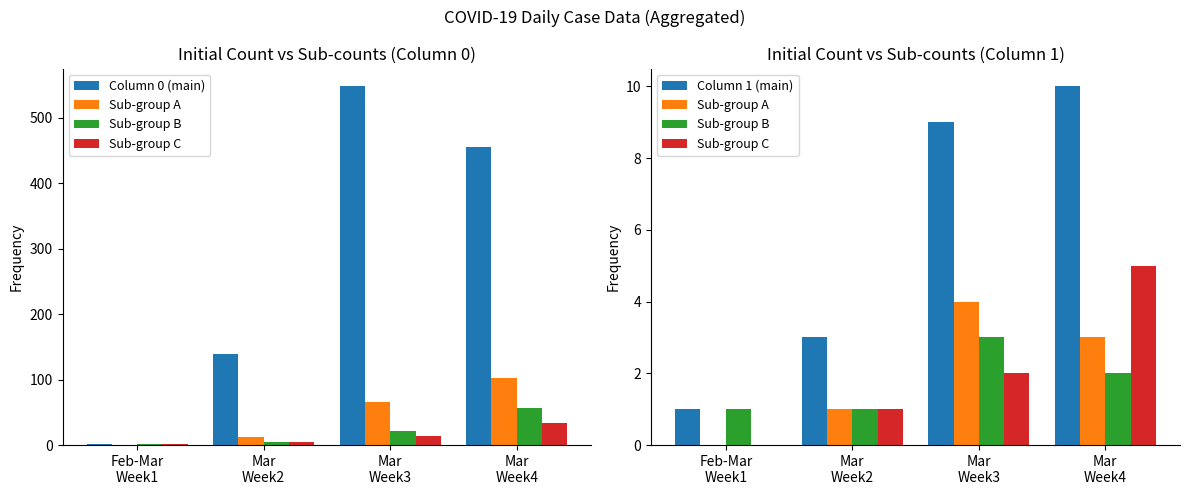

Where does the Column 1 (main) series first go above 9?

Mar
Week4